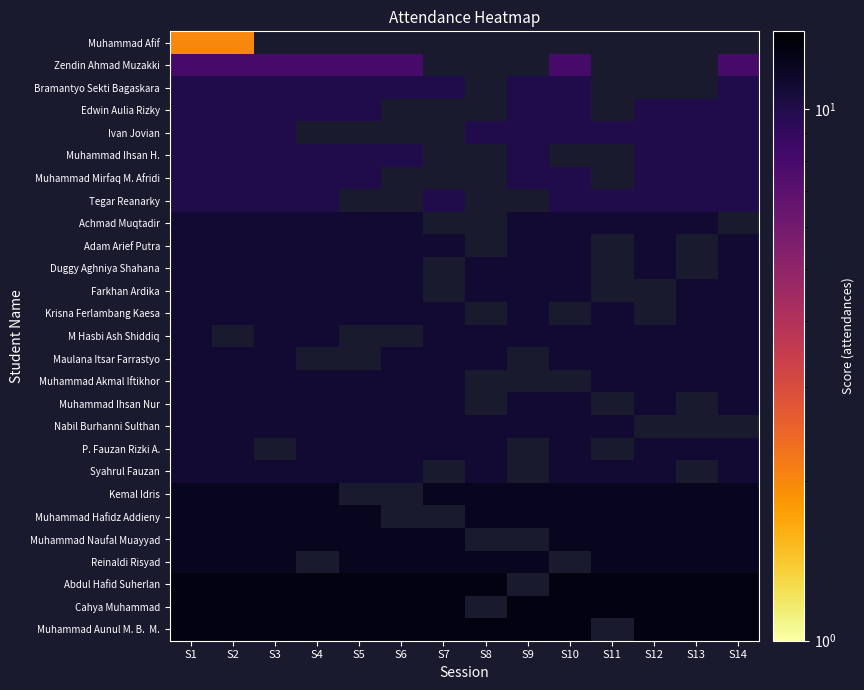

The value of Achmad Muqtadir at S9 is 18.3. True or false?

False